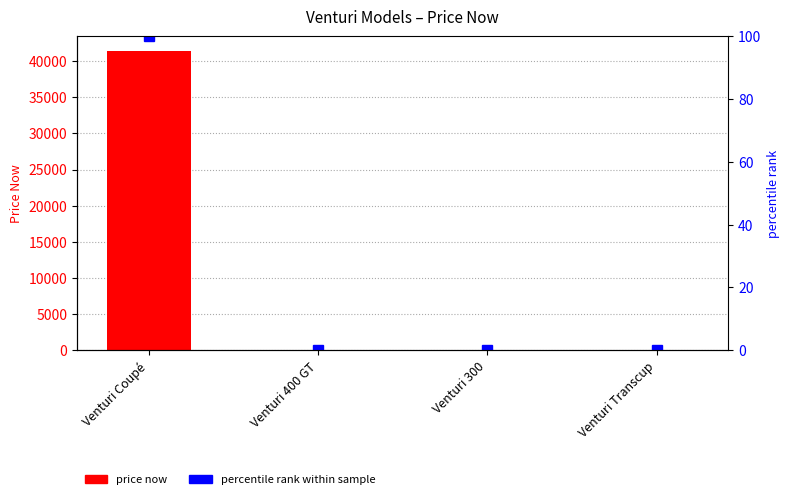

Which category has the lowest value across all series?

Venturi 400 GT